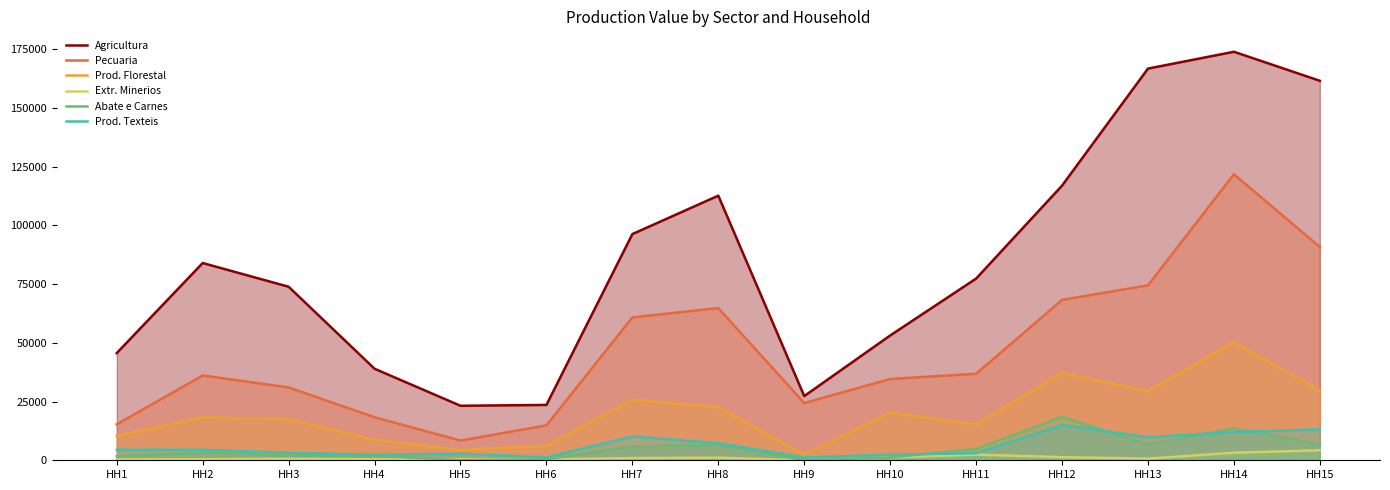

What is the difference between the Prod. Texteis values at HH14 and HH1?

7517.8